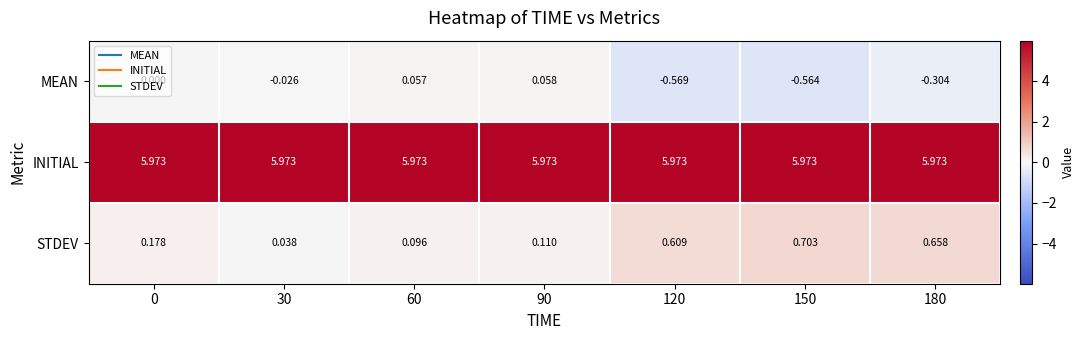

Which series has the largest total across all categories?

INITIAL